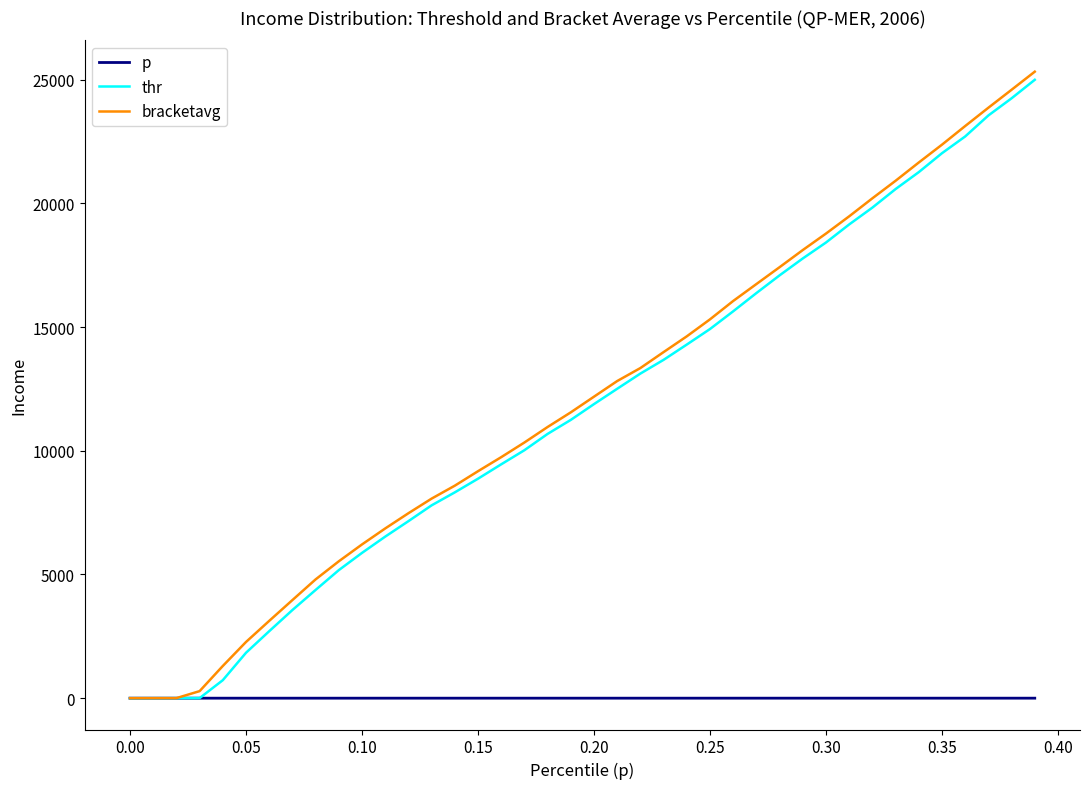

What is the minimum value for bracketavg?

0.5